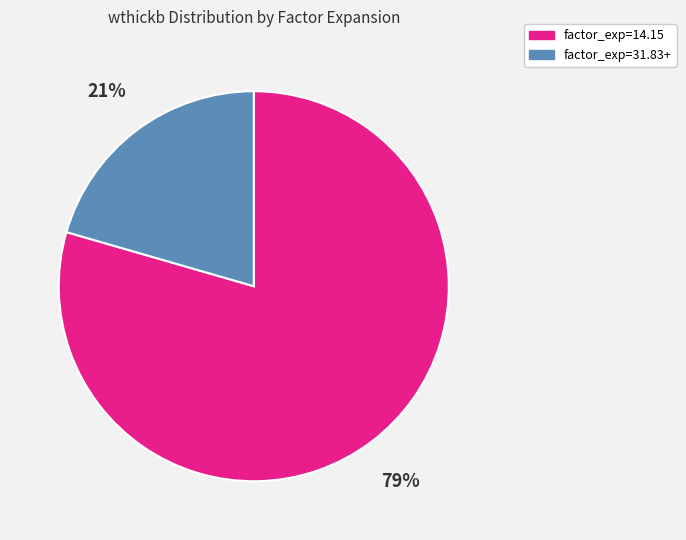

To the nearest percent, what is the average slice percentage?

50%